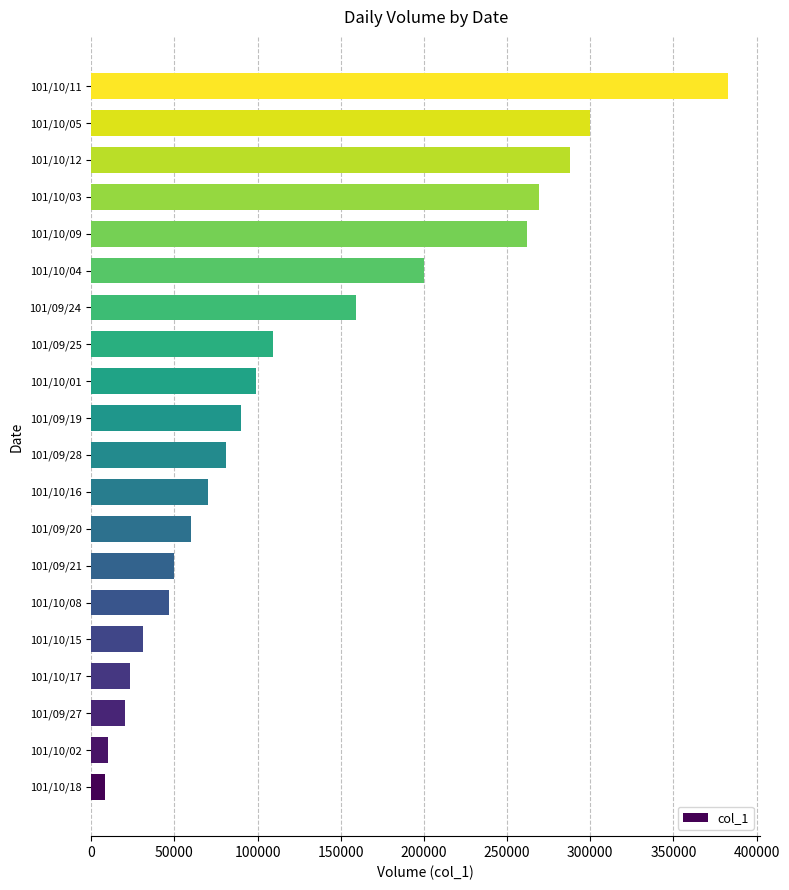

Are the bars horizontal?

Yes